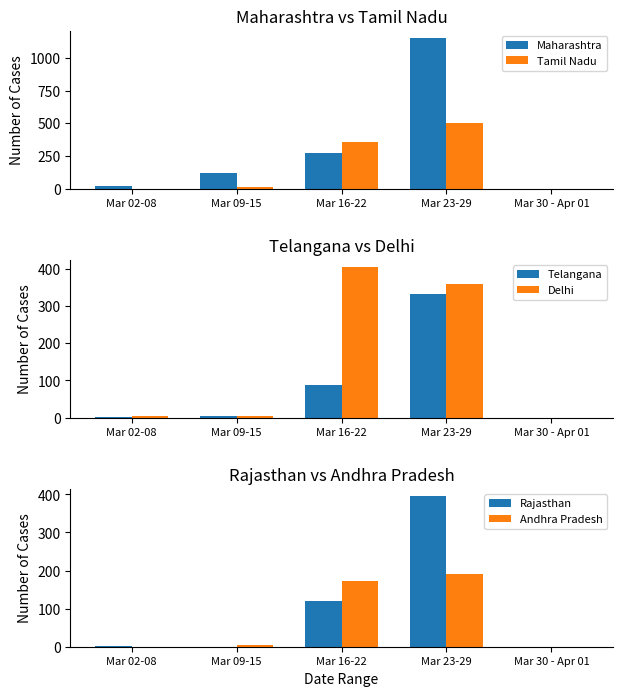

Are the bars grouped side by side (vs. stacked)?

Yes